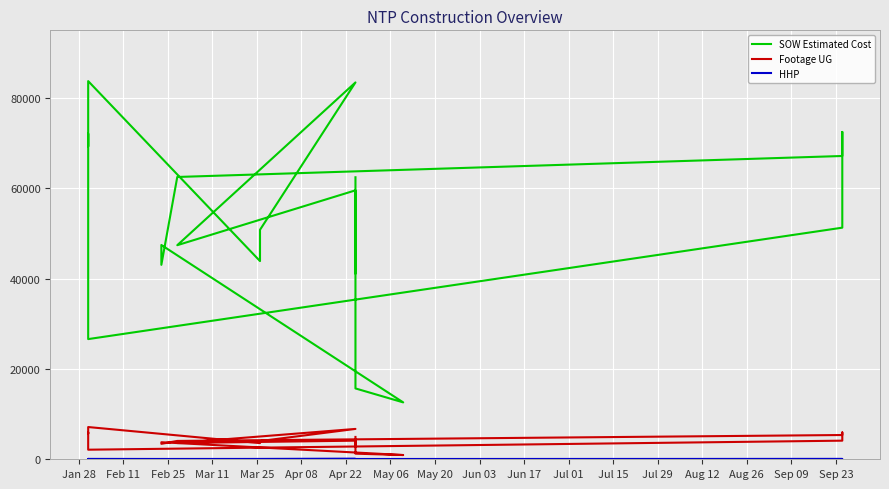

What is the value of the HHP point at the 5th from the left?

49.0